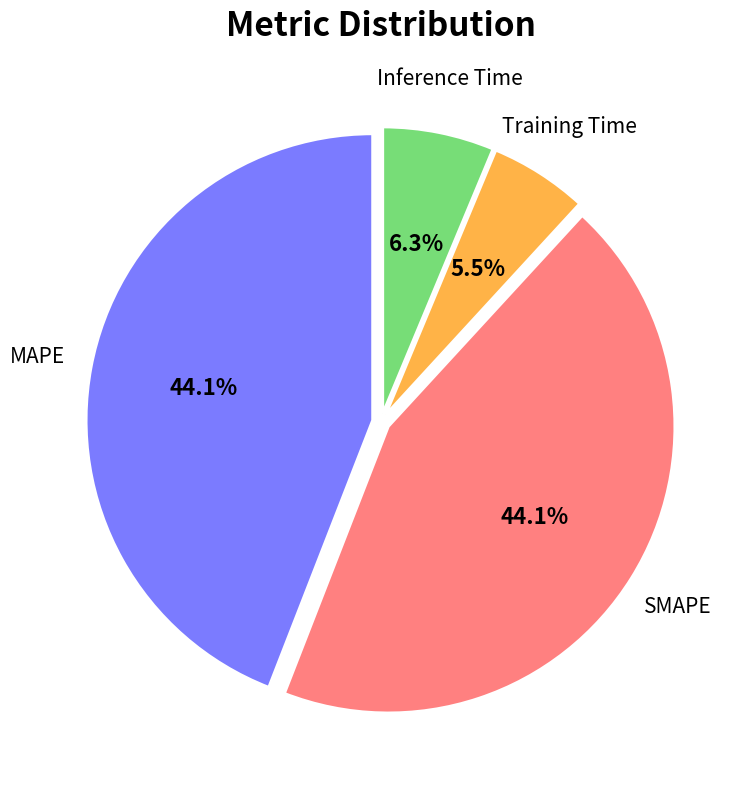

To the nearest percent, what is the combined percentage of Inference Time and Training Time?

12%